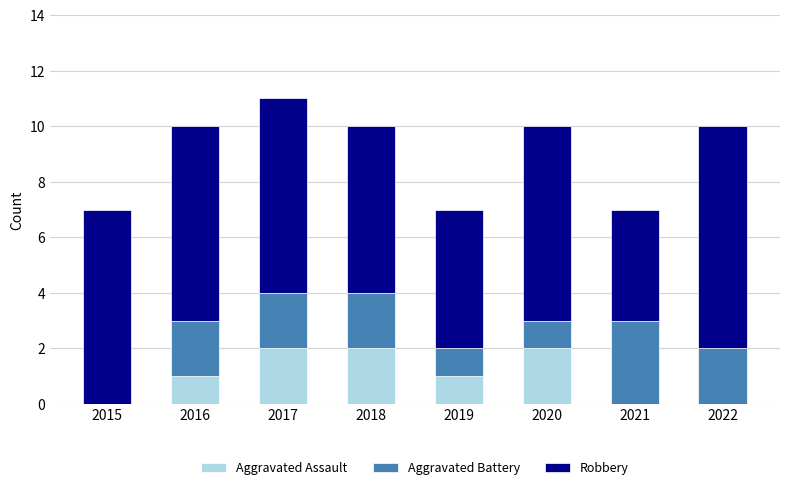

The Aggravated Assault series shows 0 at 2015. True or false?

True